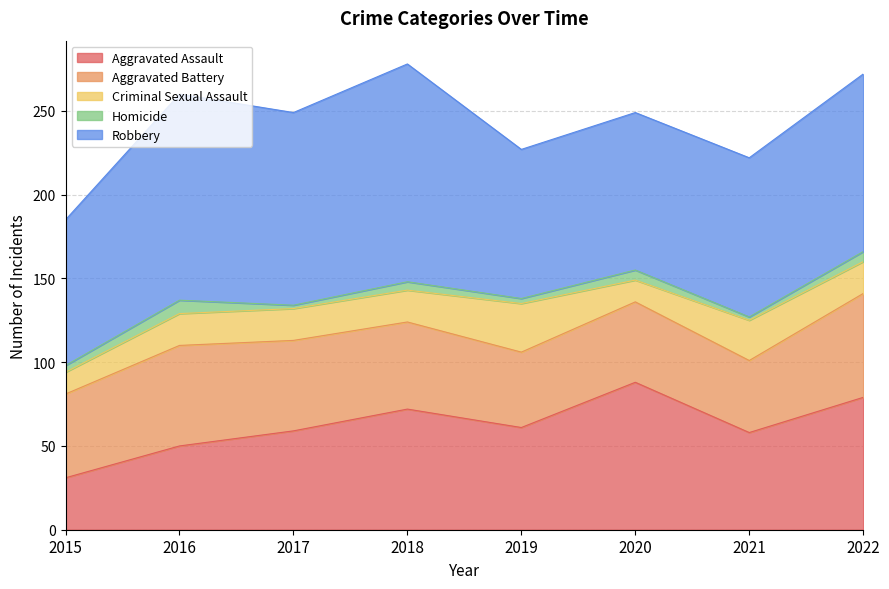

Which series has the widest spread of values?

Aggravated Assault